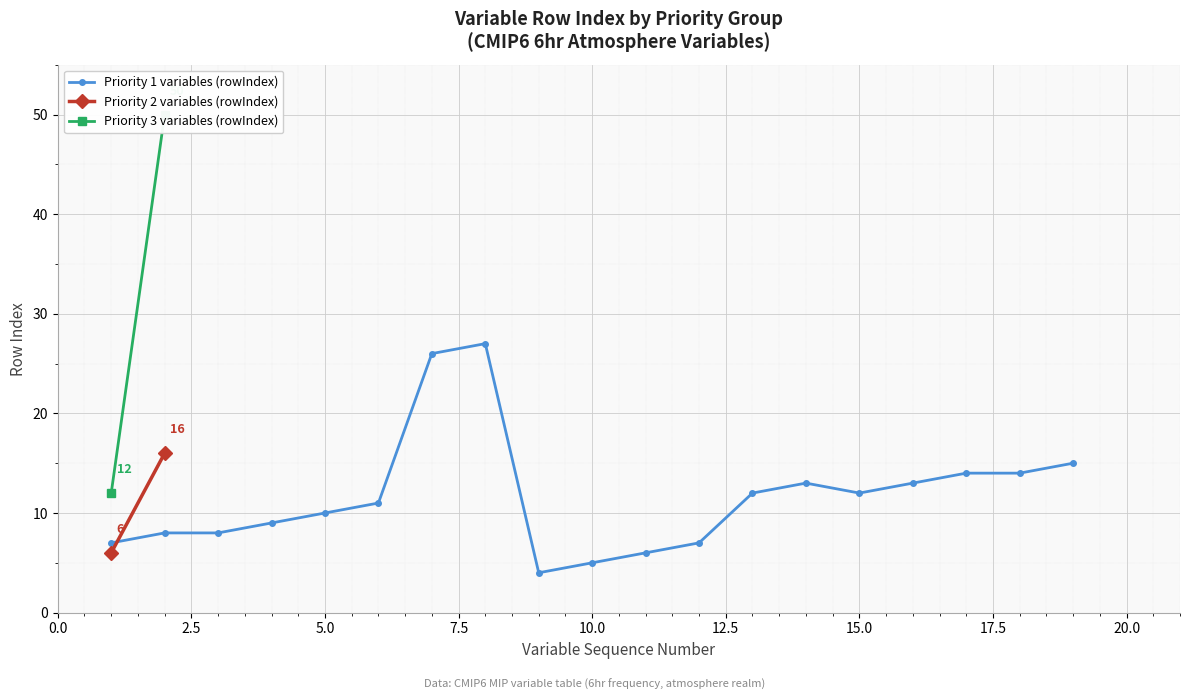

Does the chart display data point markers on the line(s)?

Yes